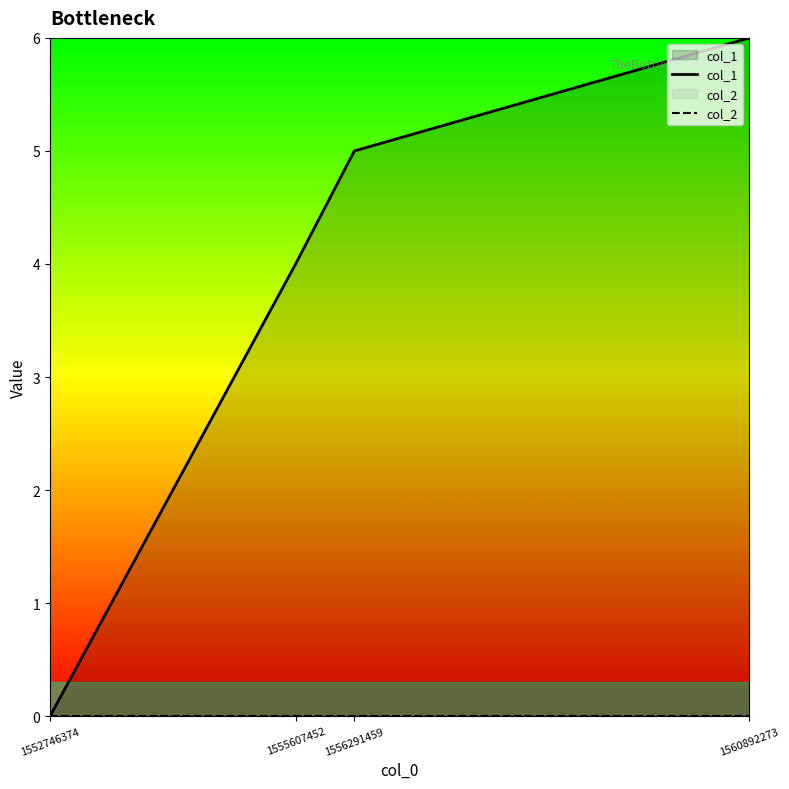

At which label does col_2 reach its peak?

1552746374